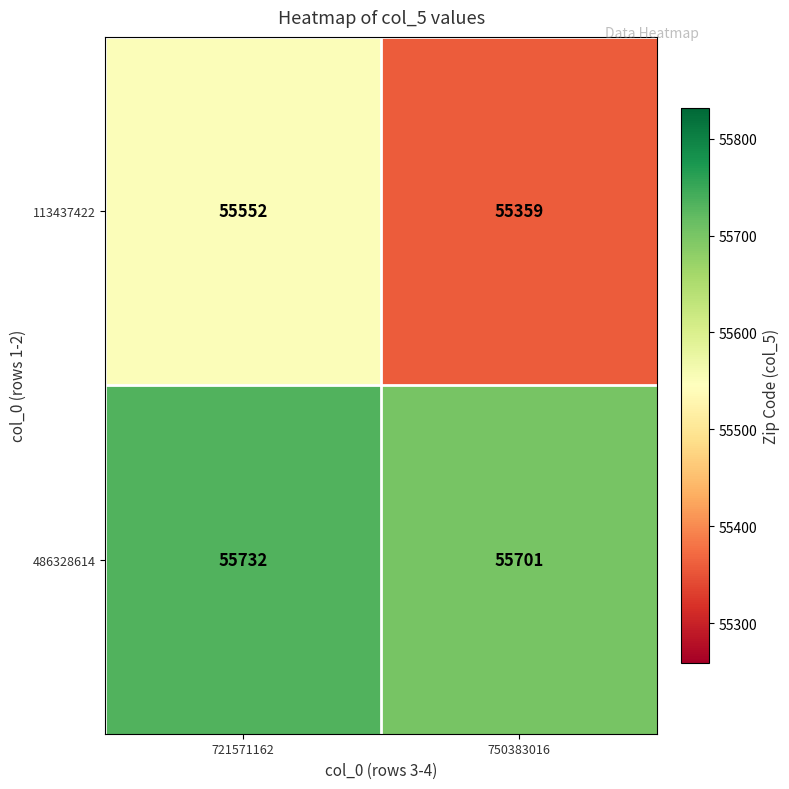

Reading left to right, list all the values displayed in this chart.

113437422: 721571162=55552	750383016=55359
486328614: 721571162=55732	750383016=55701